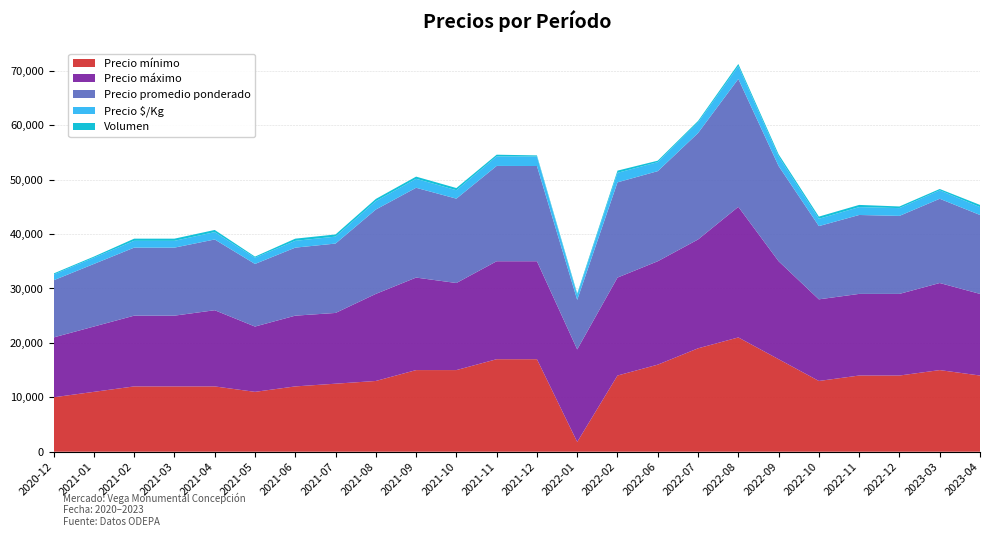

Reading left to right, extract all data points from this chart.

Precio mínimo: 10000	11000	12000	12000	12000	11000	12000	12500	13000	15000	15000	17000	17000	1800	14000	16000	19000	21000	17000	13000	14000	14000	15000	14000
Precio máximo: 11000	12000	13000	13000	14000	12000	13000	13000	16000	17000	16000	18000	18000	17000	18000	19000	20000	24000	18000	15000	15000	15000	16000	15000
Precio promedio ponderado: 10500	11500	12500	12500	13000	11500	12500	12750	15500	16500	15500	17516	17500	9096	17500	16556	19556	23500	17500	13455	14500	14333	15480	14500
Precio $/Kg: 1050	1150	1250	1250	1350	1150	1250	1275	1550	1650	1550	1752	1750	910	1750	1656	1956	2350	1750	1346	1450	1433	1548	1450
Volumen: 200	200	400	400	400	200	400	400	400	400	400	310	200	250	400	270	270	400	400	400	400	300	250	400